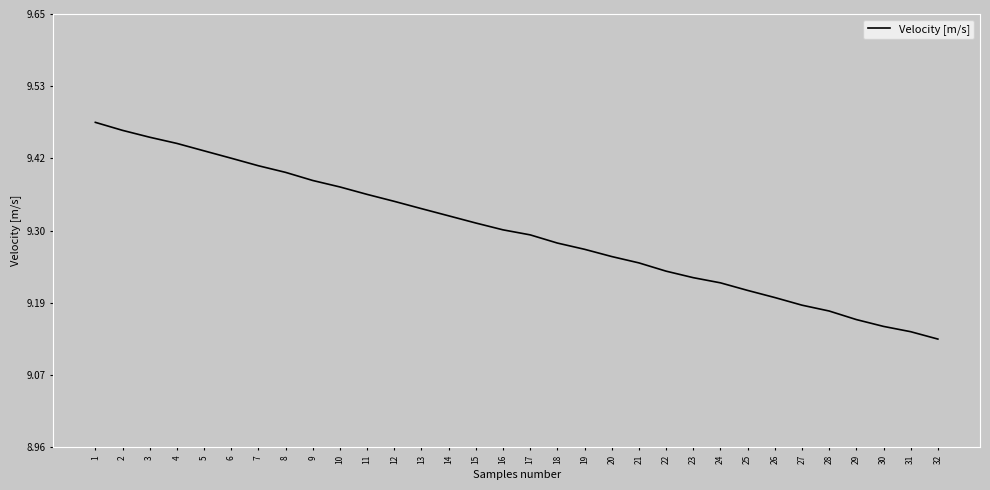

Which has a higher value, 13 or 30?

13